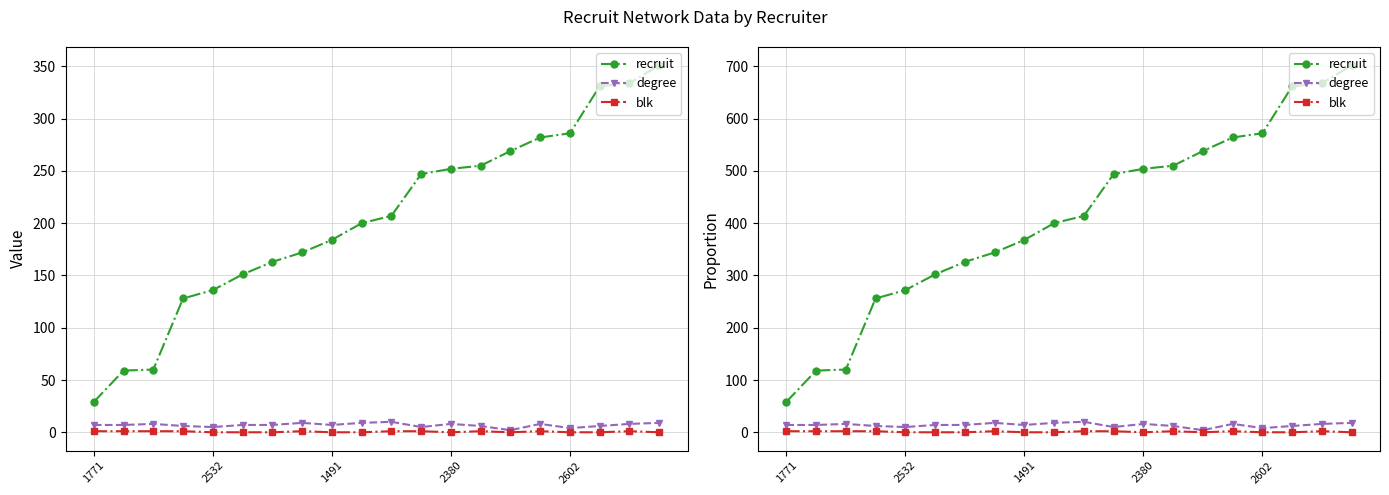

What is the difference between the degree values at 16 and 2532?

6